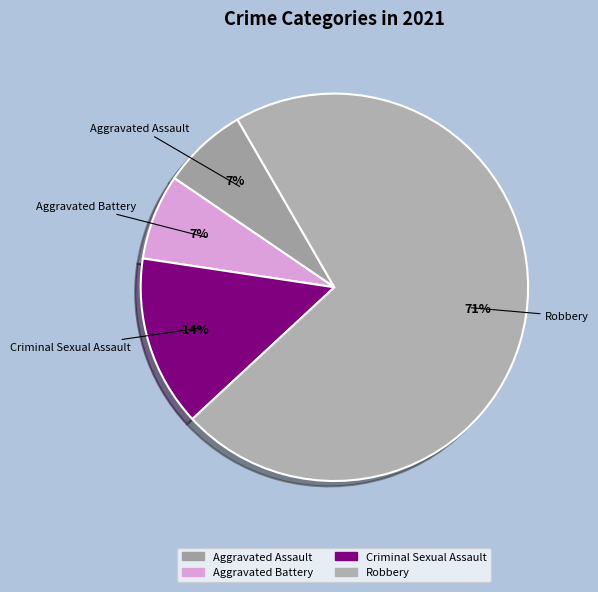

Combined, do Aggravated Assault and Robbery account for over 50%?

Yes